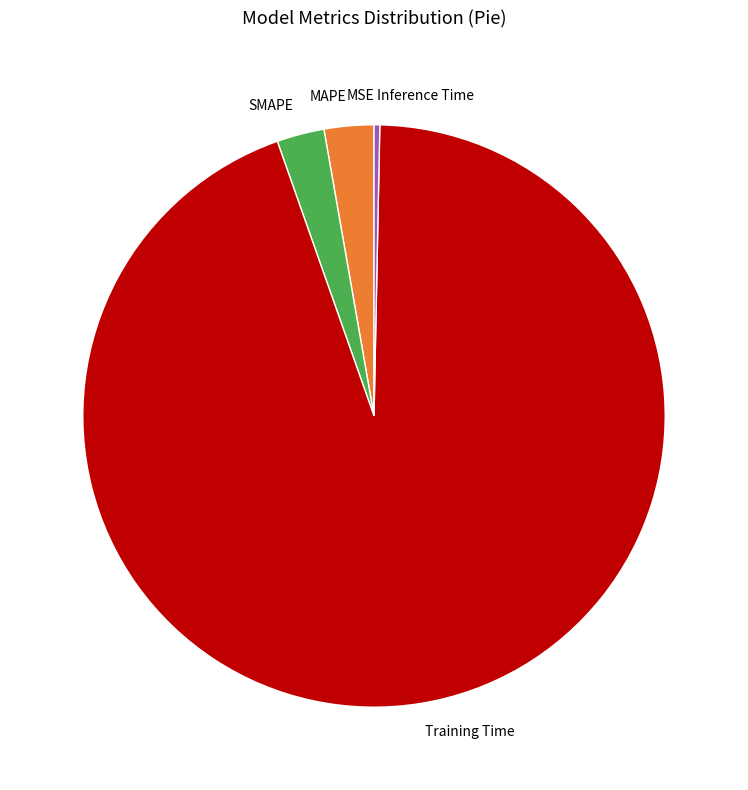

The Training Time slice represents 99% of the pie. True or false?

False